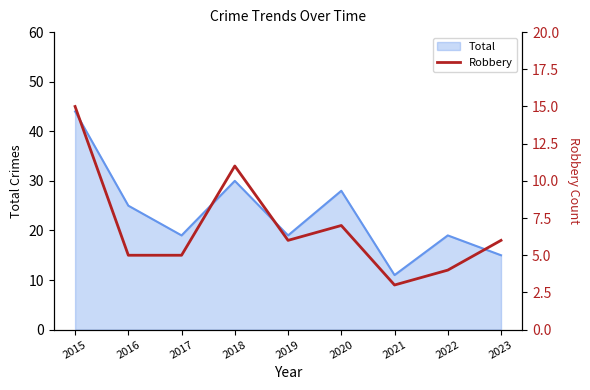

How many categories are shown in the chart?

9